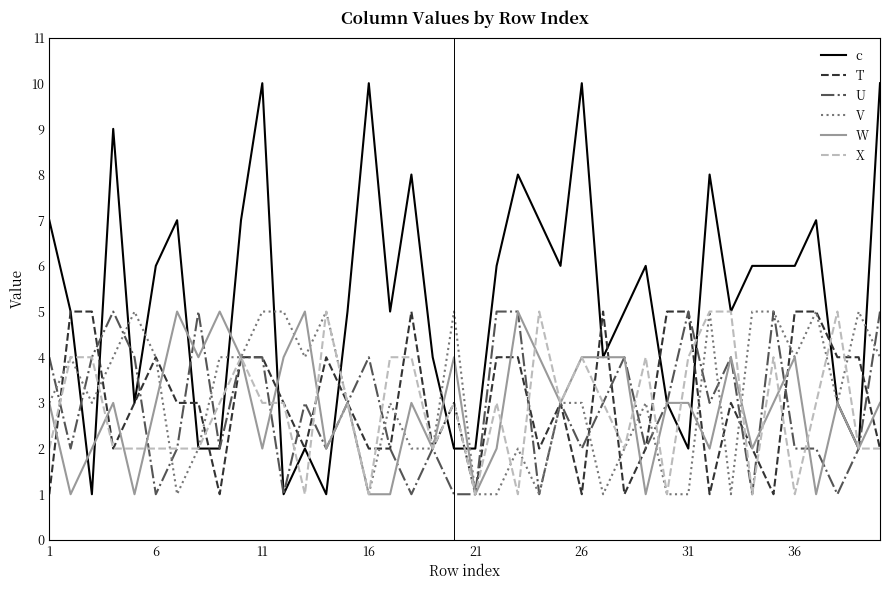

Which series has the largest range (max minus min)?

c